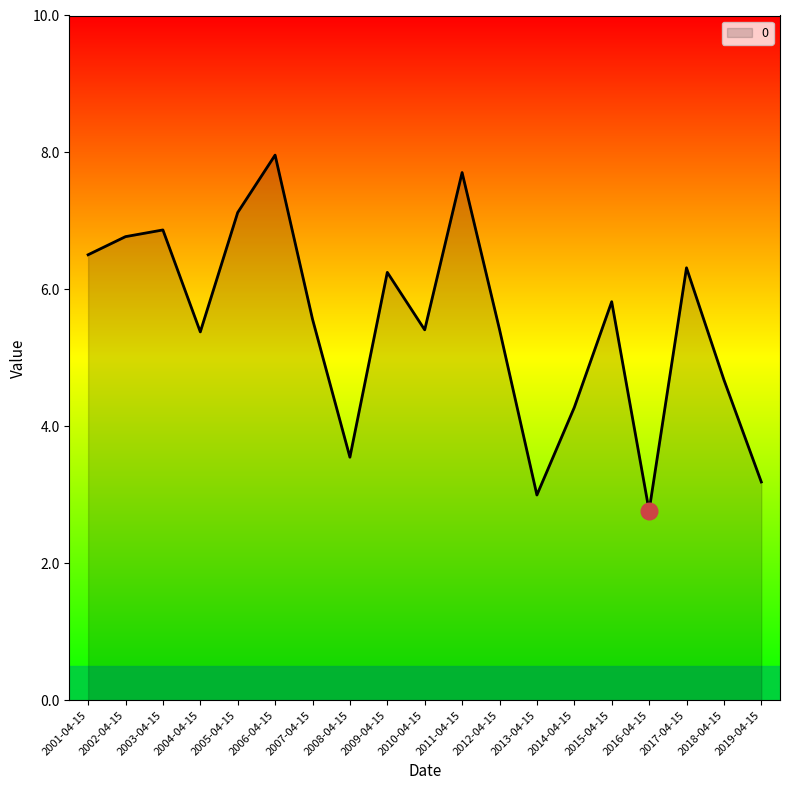

What is the sum of all values?

104.6